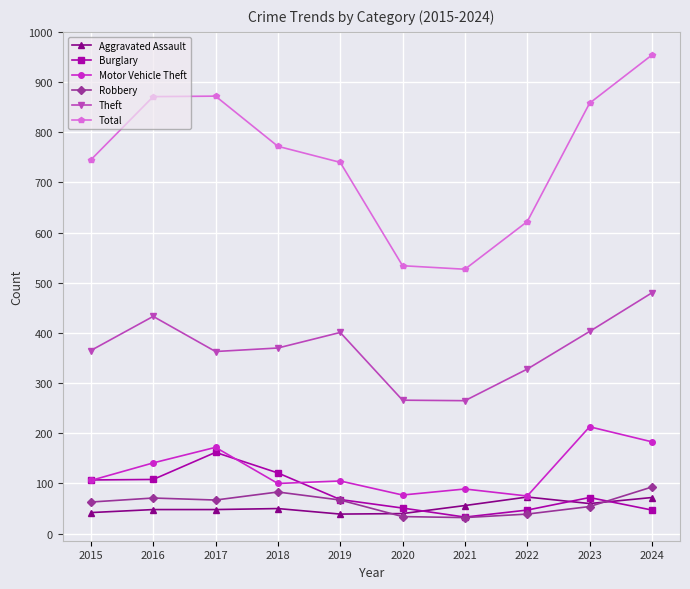

True or false: Motor Vehicle Theft and Theft intersect in this chart.

False